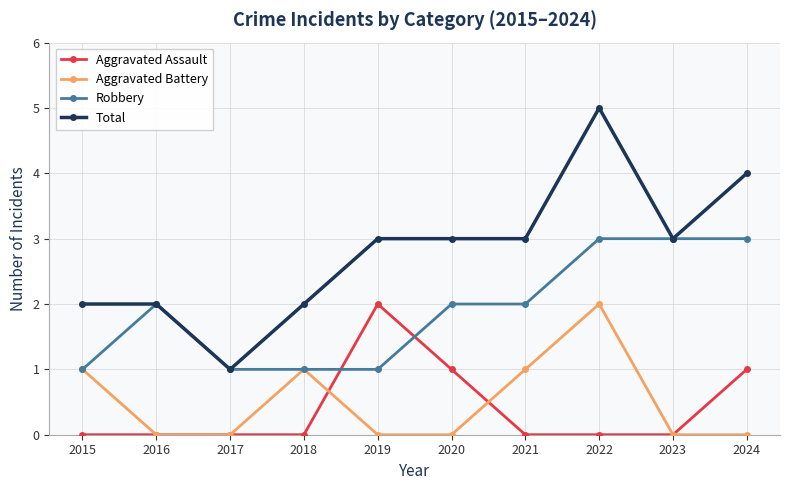

What is the difference between the maximum and second lowest values in the Aggravated Battery series?

2